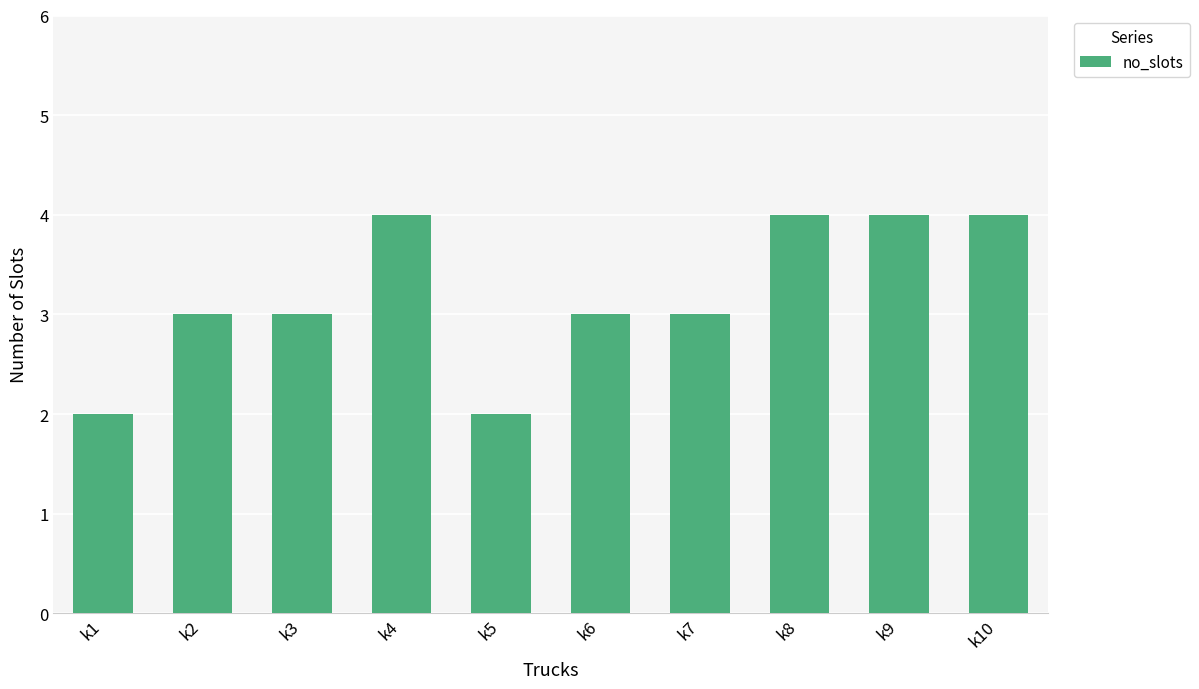

How many data points does each series have?

10